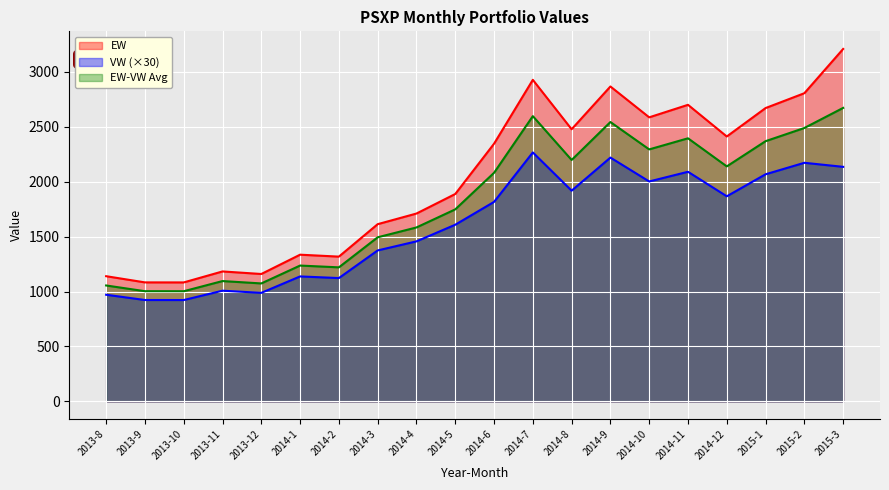

Reading right to left, what are all the values shown in this chart?

EW: 2015-3=3209.0	2015-2=2806.1	2015-1=2670.9	2014-12=2412.1	2014-11=2700.3	2014-10=2586.4	2014-9=2867.4	2014-8=2477.9	2014-7=2927.8	2014-6=2346.2	2014-5=1888.3	2014-4=1710.5	2014-3=1613.6	2014-2=1318.2	2014-1=1335.8	2013-12=1160.0	2013-11=1183.3	2013-10=1083.3	2013-9=1083.6	2013-8=1140.0
VW: 2015-3=2135.7	2015-2=2172.6	2015-1=2067.9	2014-12=1867.5	2014-11=2090.7	2014-10=2002.5	2014-9=2220.0	2014-8=1918.5	2014-7=2266.8	2014-6=1816.5	2014-5=1608.6	2014-4=1457.1	2014-3=1374.6	2014-2=1122.9	2014-1=1137.9	2013-12=988.2	2013-11=1008.0	2013-10=922.8	2013-9=923.1	2013-8=971.1
PW: 2015-3=2672.4	2015-2=2489.4	2015-1=2369.4	2014-12=2139.8	2014-11=2395.5	2014-10=2294.5	2014-9=2543.7	2014-8=2198.2	2014-7=2597.3	2014-6=2081.3	2014-5=1748.5	2014-4=1583.8	2014-3=1494.1	2014-2=1220.5	2014-1=1236.8	2013-12=1074.1	2013-11=1095.6	2013-10=1003.0	2013-9=1003.4	2013-8=1055.5